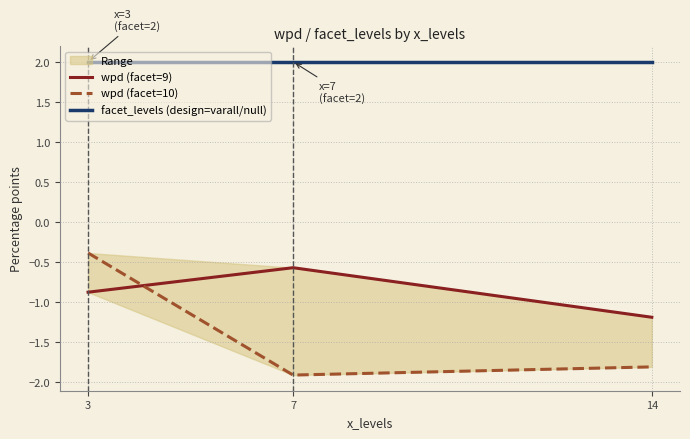

Where is wpd (facet=9) nearest to the value 0?

7